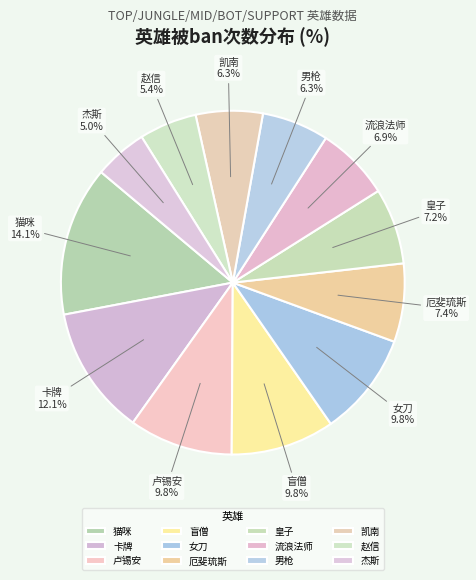

Which slice is the largest?

猫咪